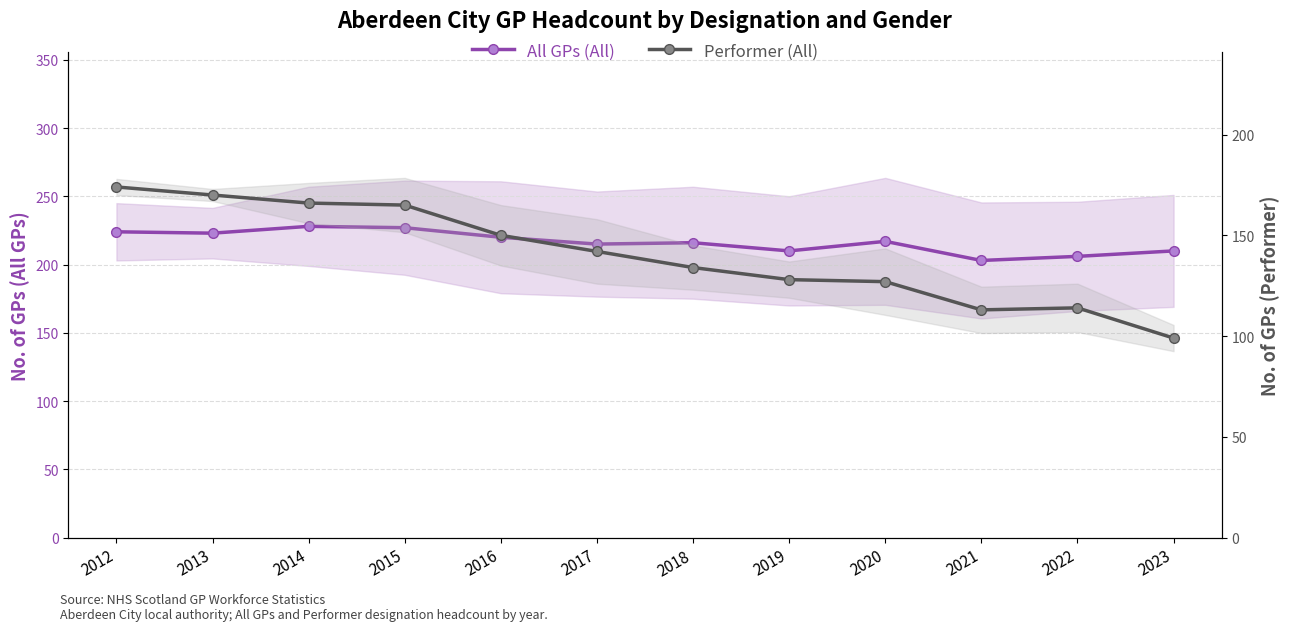

In Performer (All), how many points are lower than both neighbors (excluding endpoints)?

1